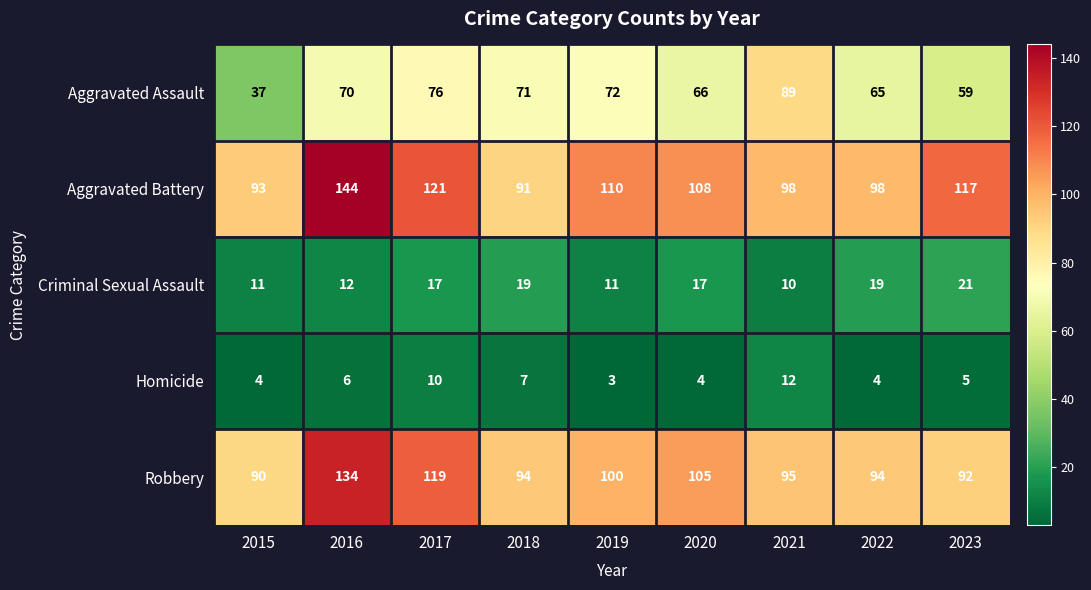

Where is Aggravated Assault nearest to the value 63?

2022